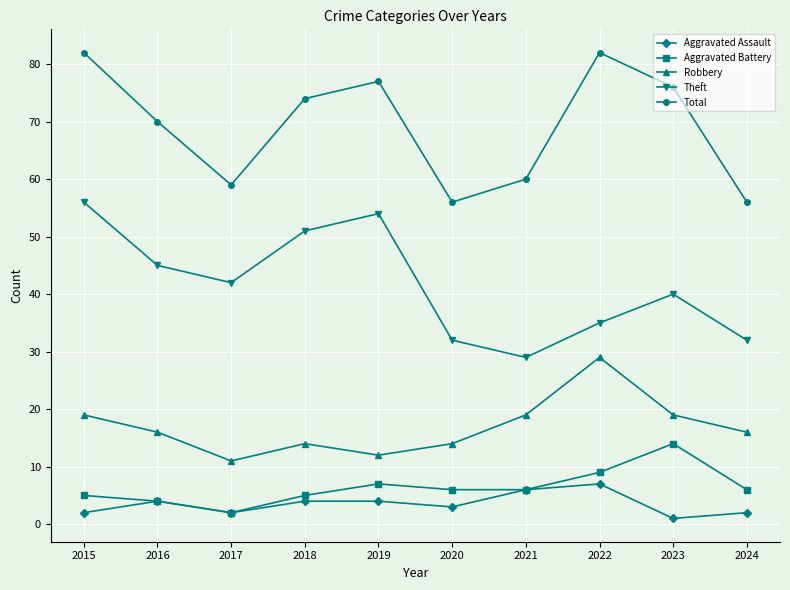

True or false: Aggravated Battery and Total cross at least once.

False